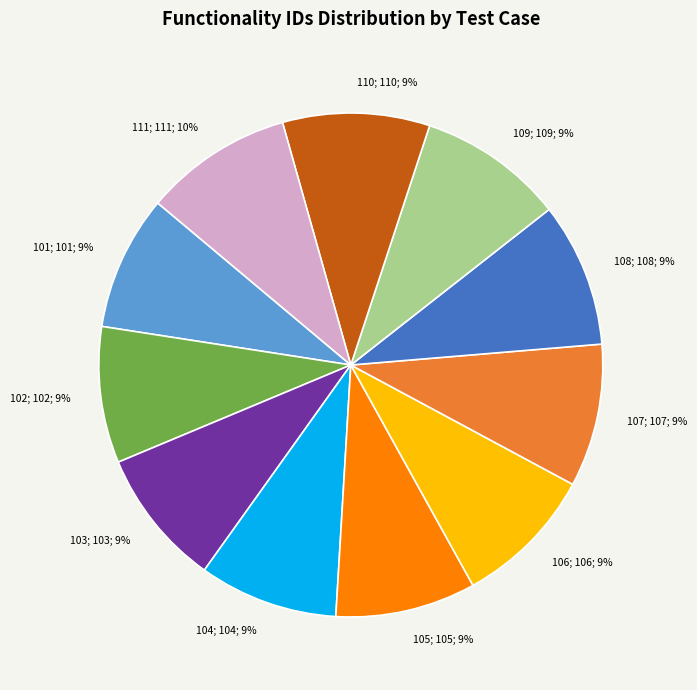

Does any single category account for the majority?

No